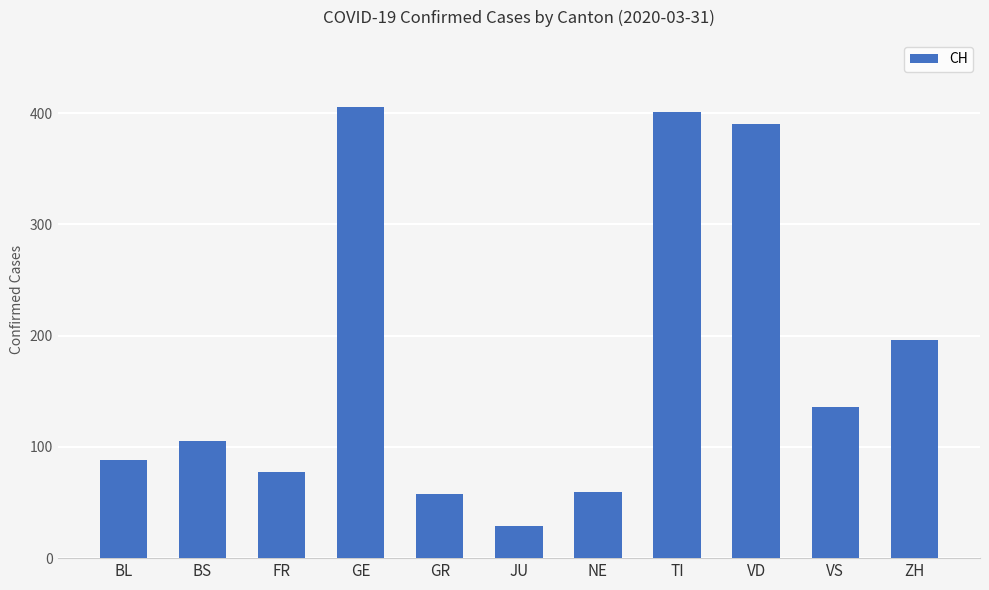

What is the greatest value displayed?

405